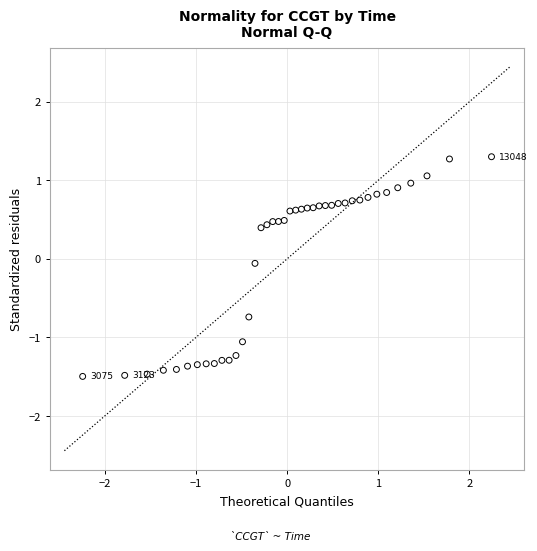

What is the range of X values (max minus min)?

4.5